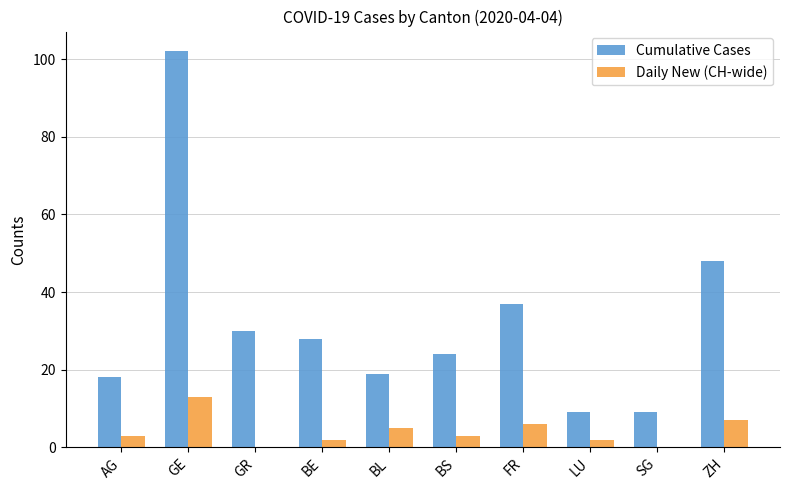

What is the sum of the Cumulative Cases values at ZH and GR?

78